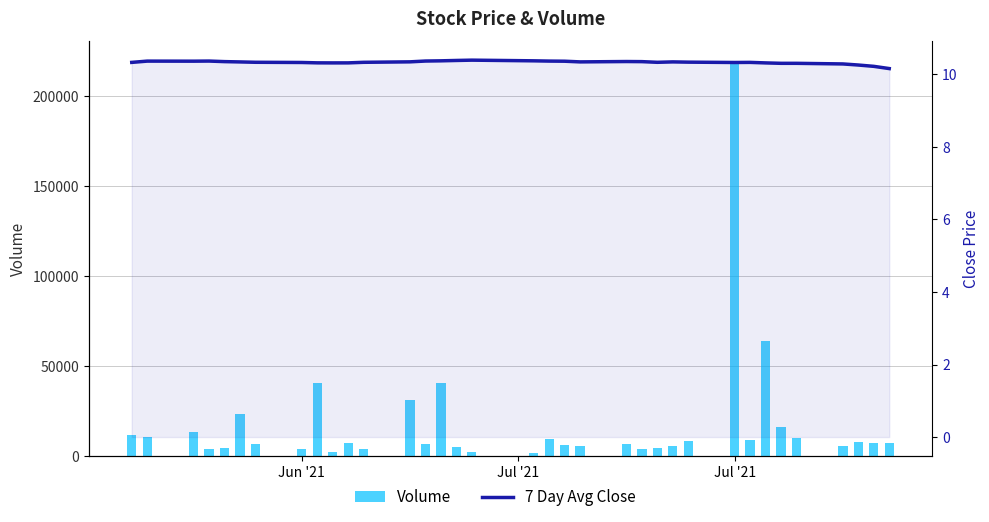

How many distinct data groups are displayed?

2